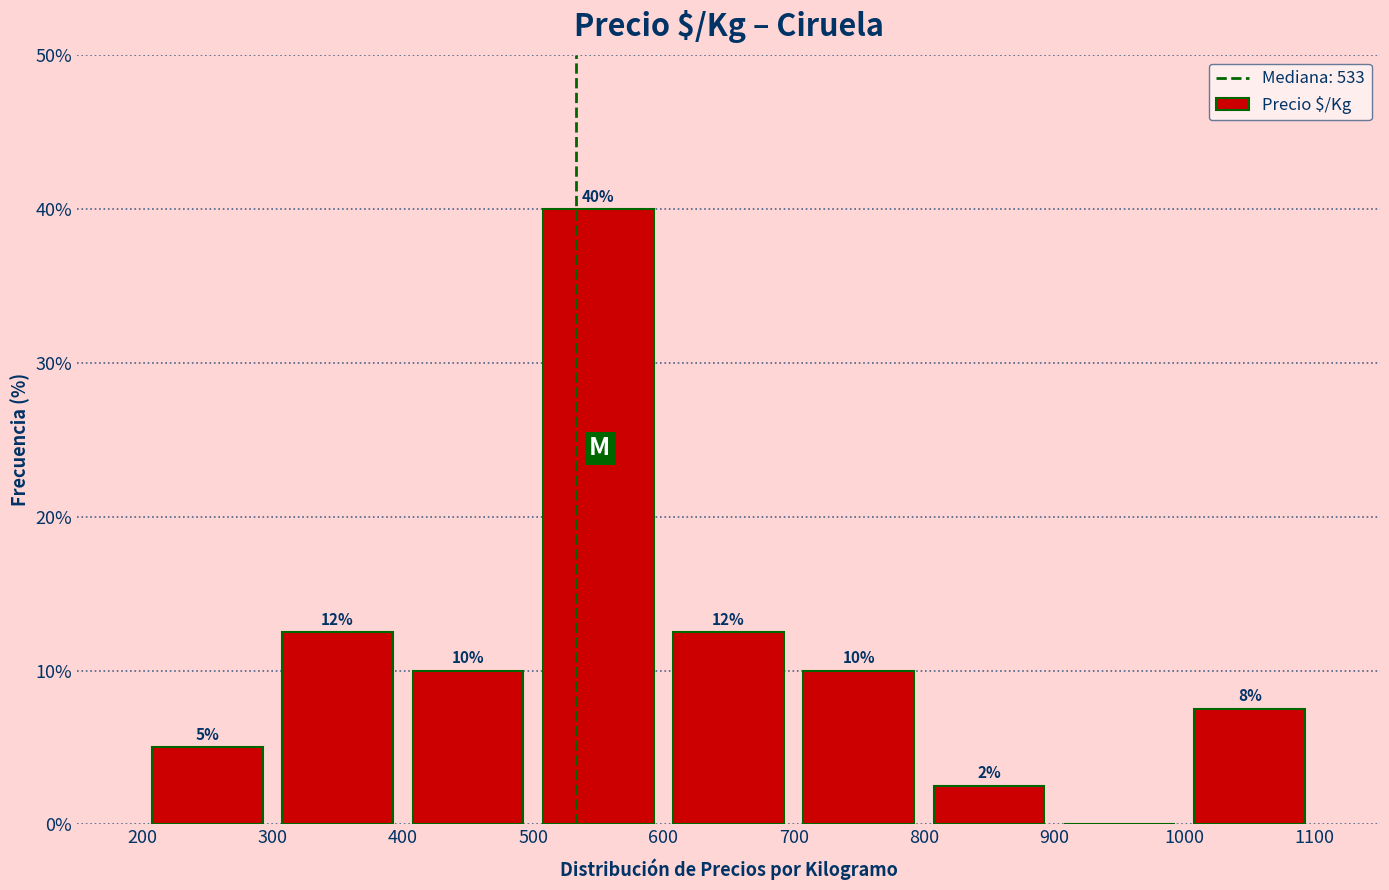

Which range on the x-axis has the tallest bar?

500 to 600